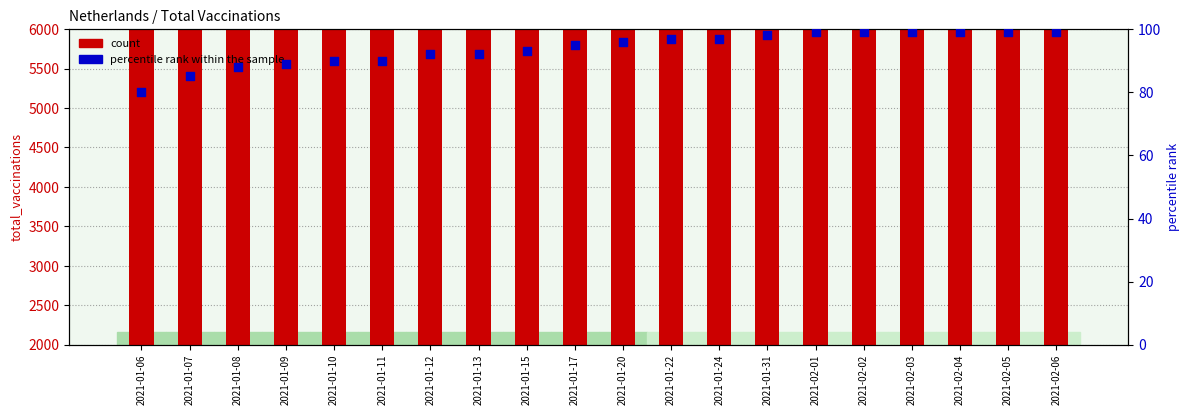

Which series reaches the minimum Y coordinate?

percentile rank within the sample